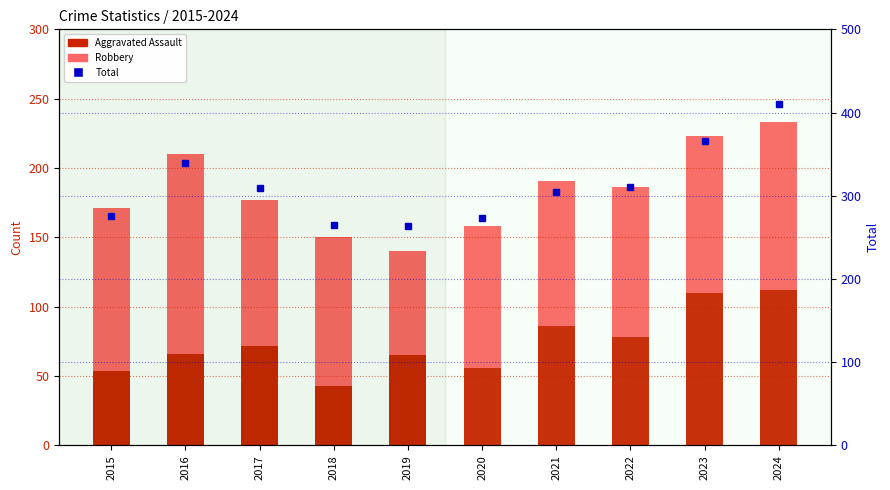

Count the number of values greater than 309.

4